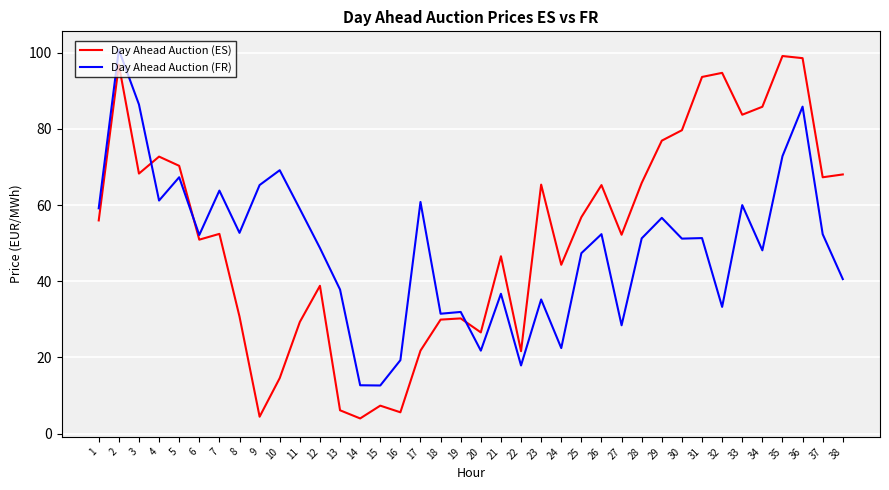

True or false: Day Ahead Auction (FR) and Day Ahead Auction (ES) cross at least once.

True